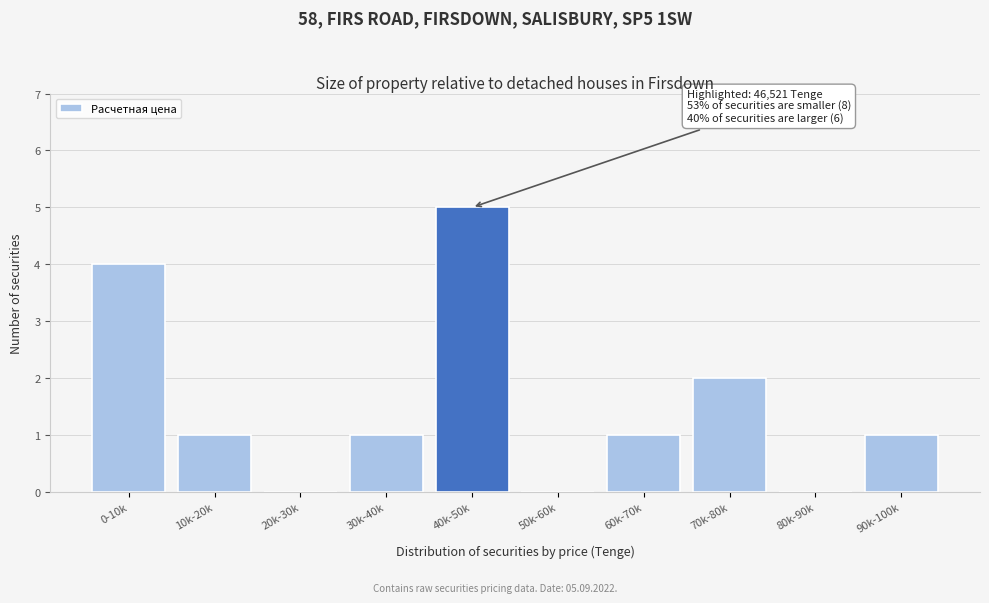

Reading left to right, list all the values displayed in this chart.

0-10k=4	10k-20k=1	20k-30k=0	30k-40k=1	40k-50k=5	50k-60k=0	60k-70k=1	70k-80k=2	80k-90k=0	90k-100k=1